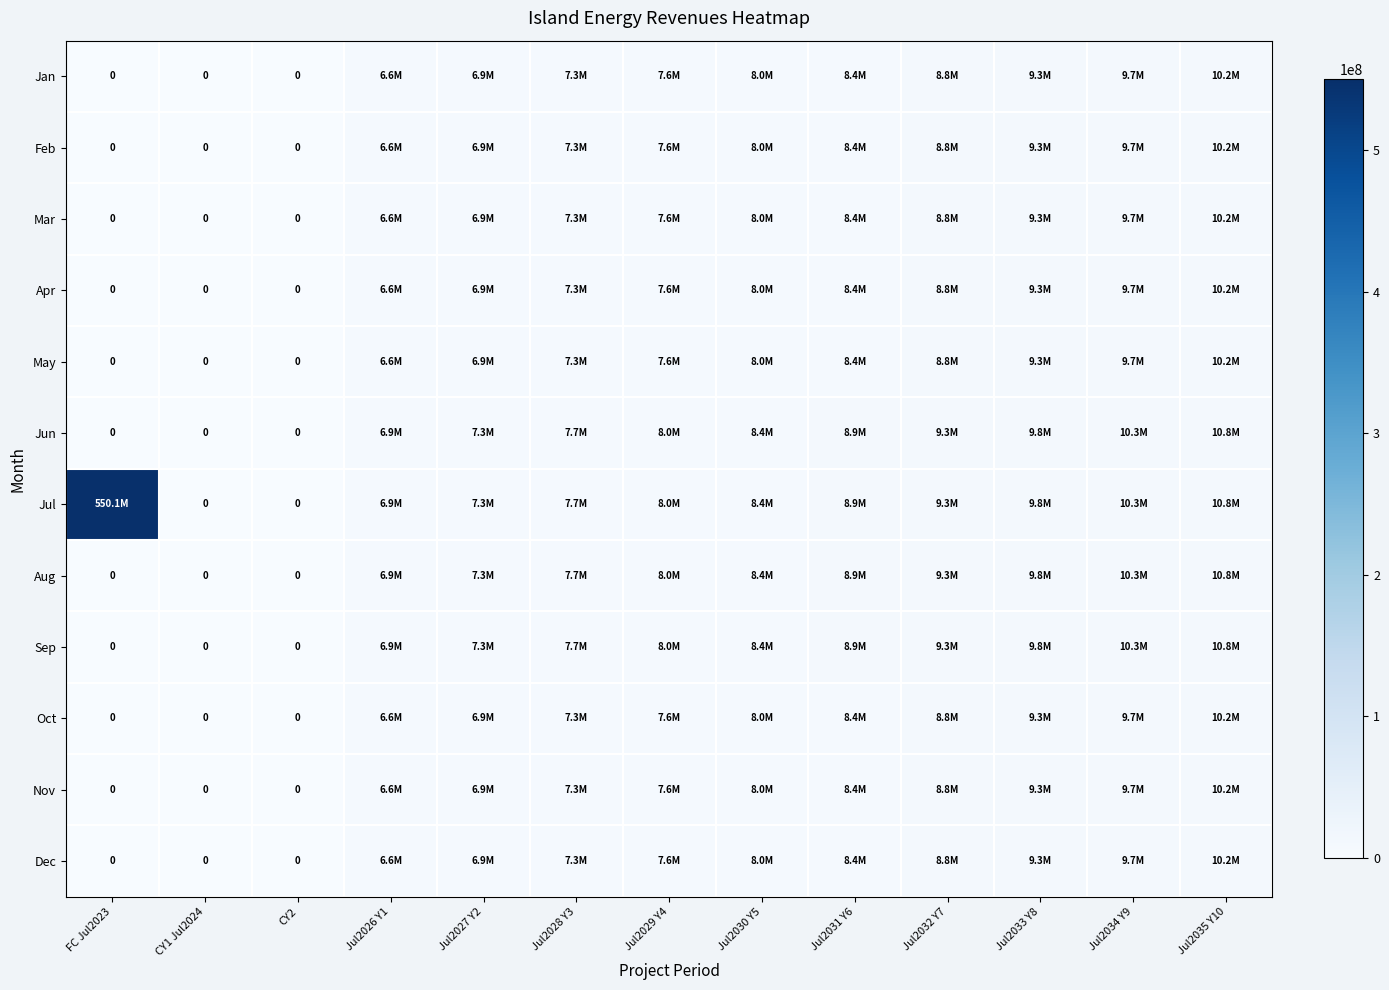

At which category is the sum across all series the highest?

FC Jul2023